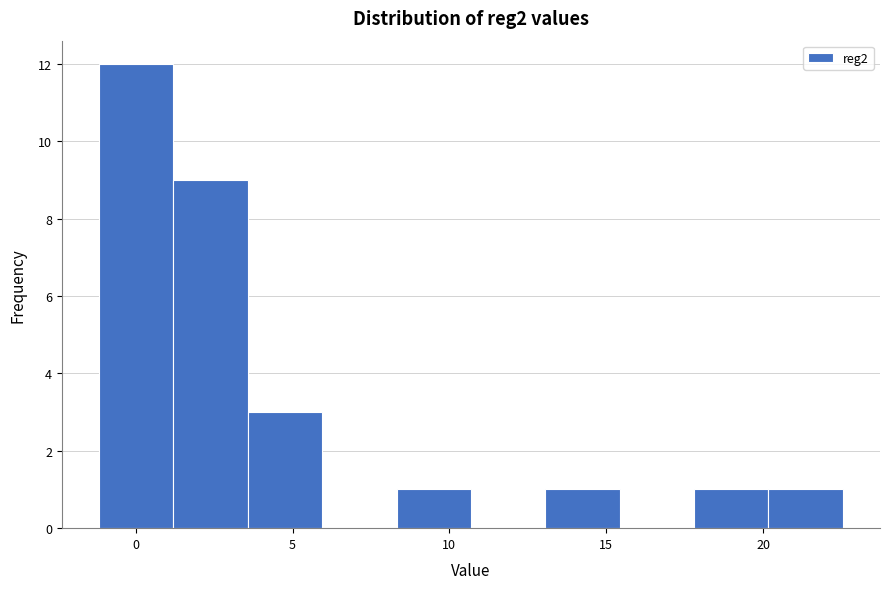

How tall is the bar that spans 3.5 to 6.0 on the x-axis? Neither the bar edges nor the heights are printed on the chart, so give them approximately, as read against the axes.

3